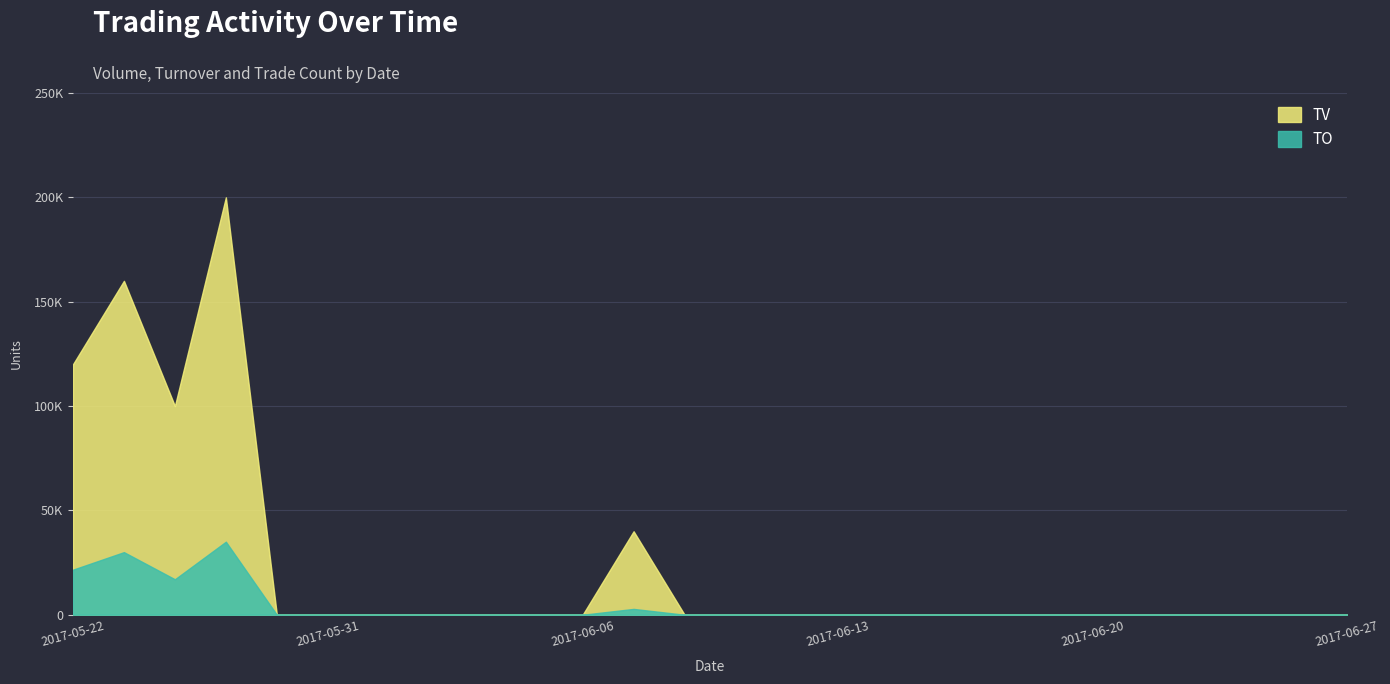

What position from the right is 2017-06-02?

19